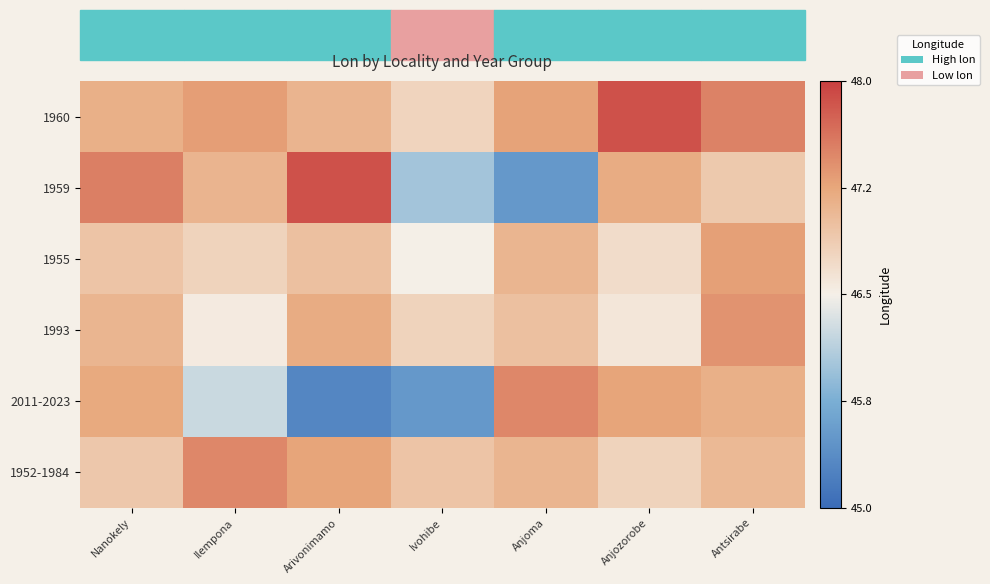

What is the greatest value displayed?

1.4